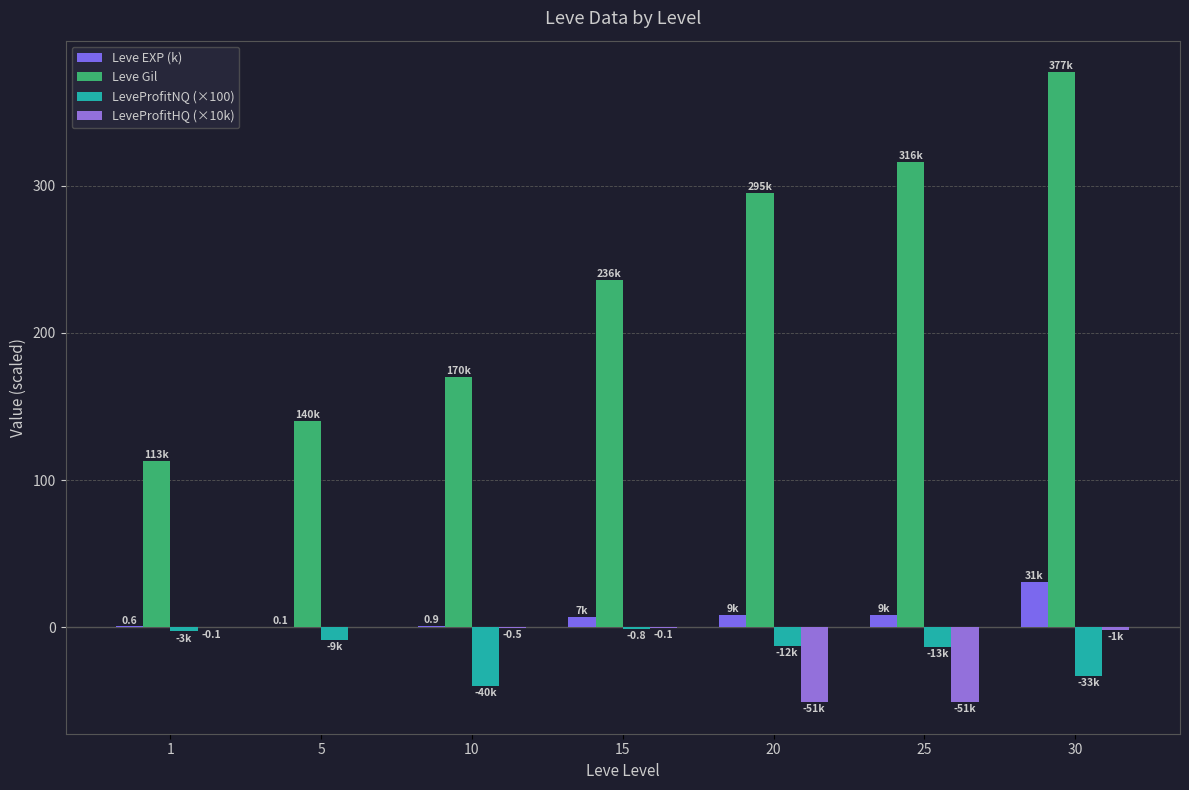

What is the value of the Leve Gil bar at the 2nd from the left?

140.0